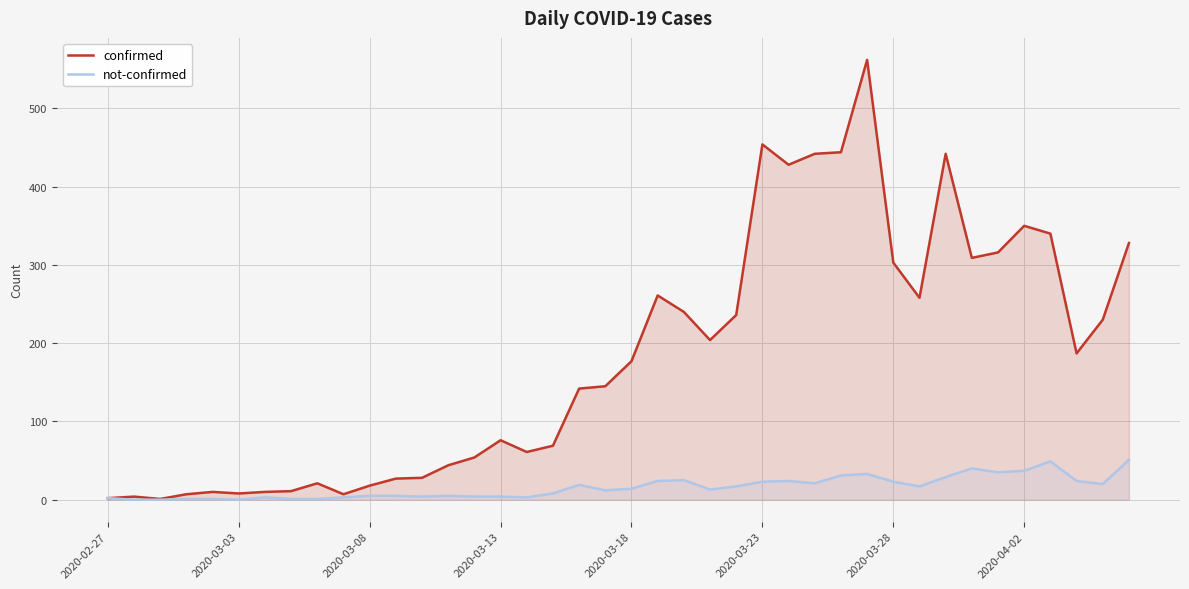

Which series has the largest total across all categories?

confirmed